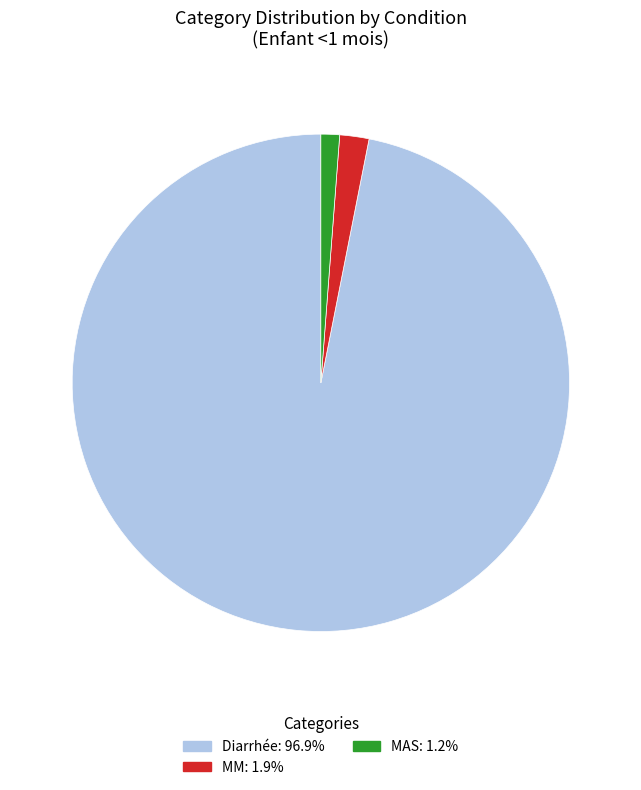

Which has a higher value, MAS or MM?

MM